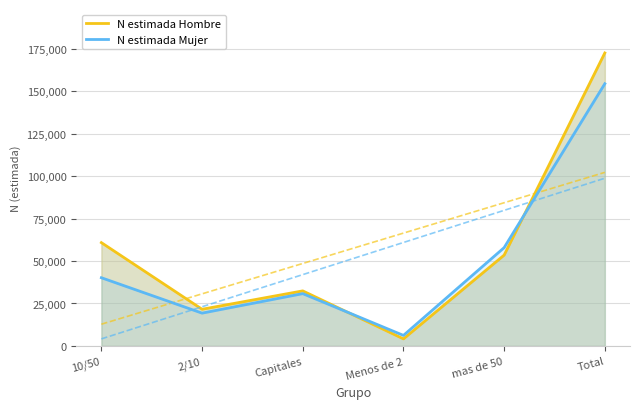

What is the difference between the N estimada Hombre values at 2/10 and 10/50?

39241